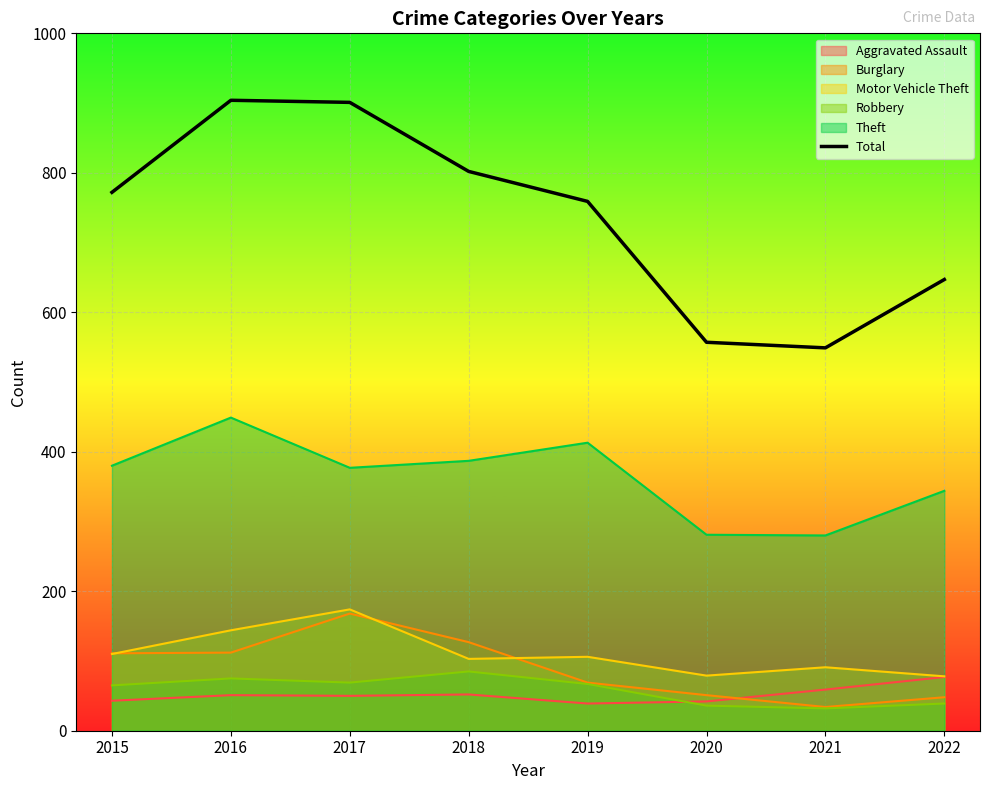

Is it true that the value at 2016 is 219?

False